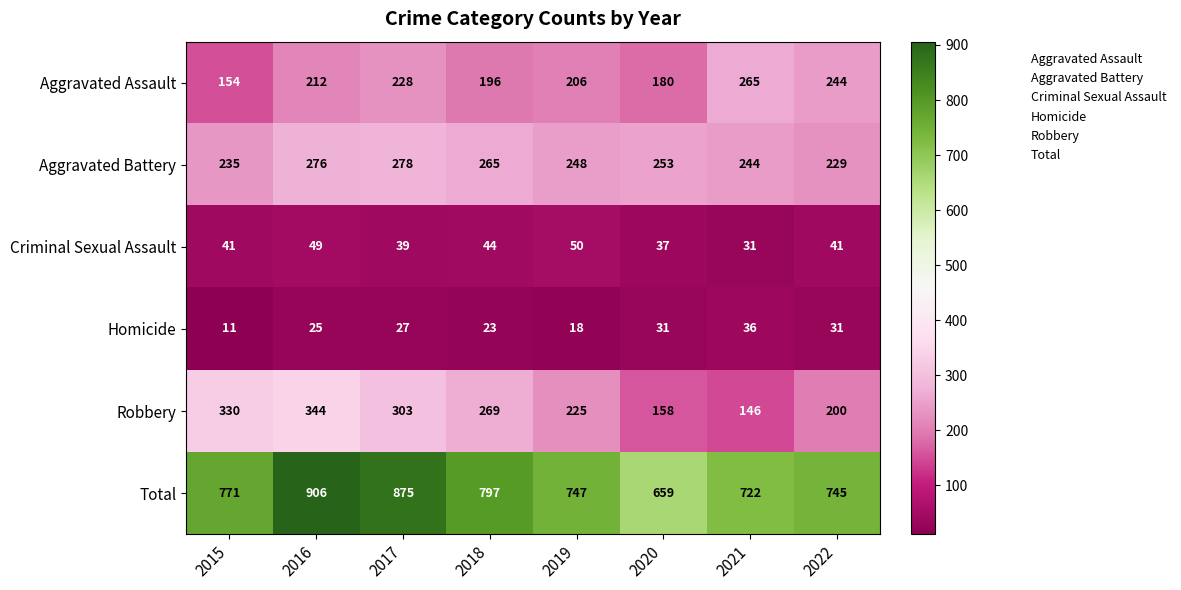

At how many categories does at least one series exceed 352?

8